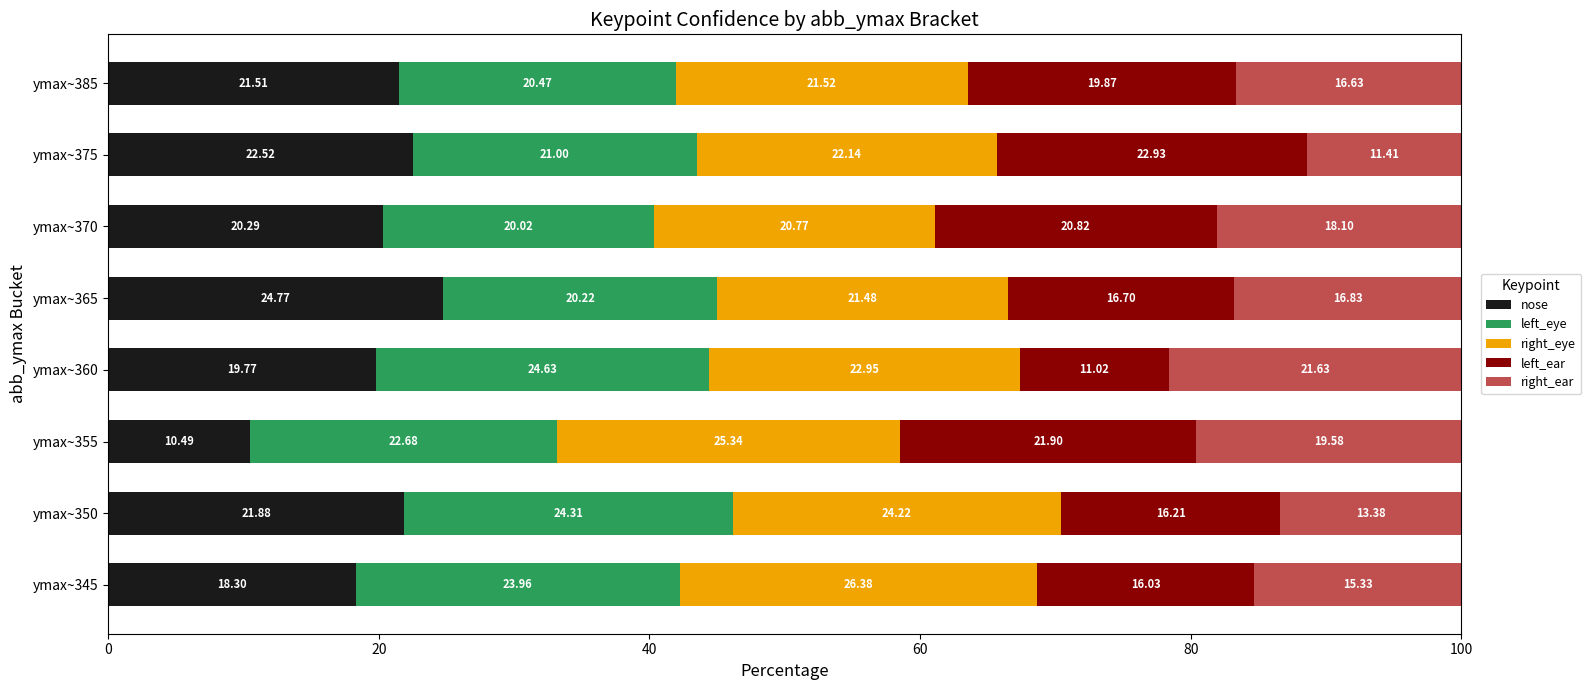

What is the total value across all series at ymax~365?

100.0